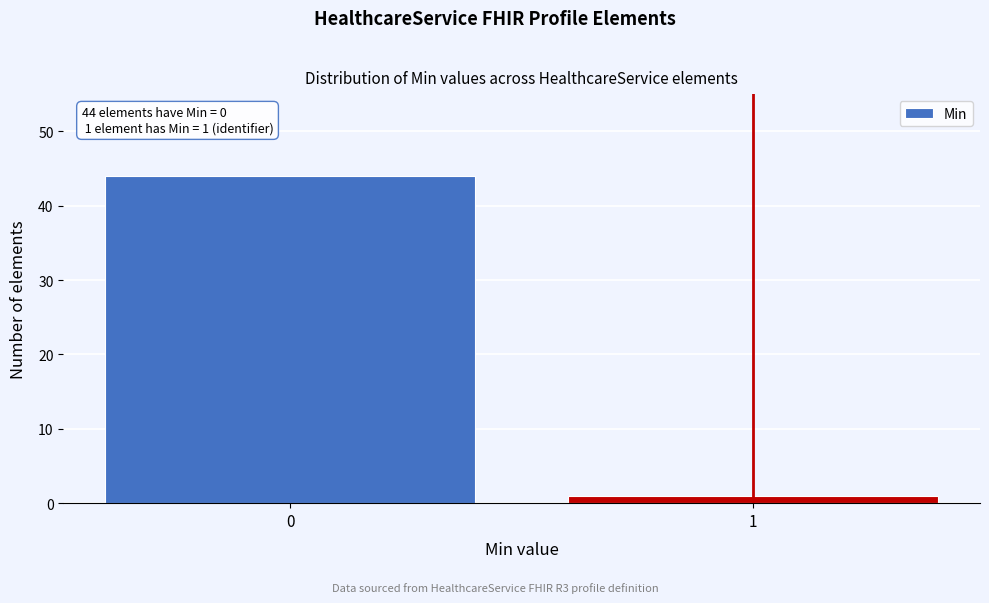

Reading left to right, transcribe all the data shown in this chart.

44	1